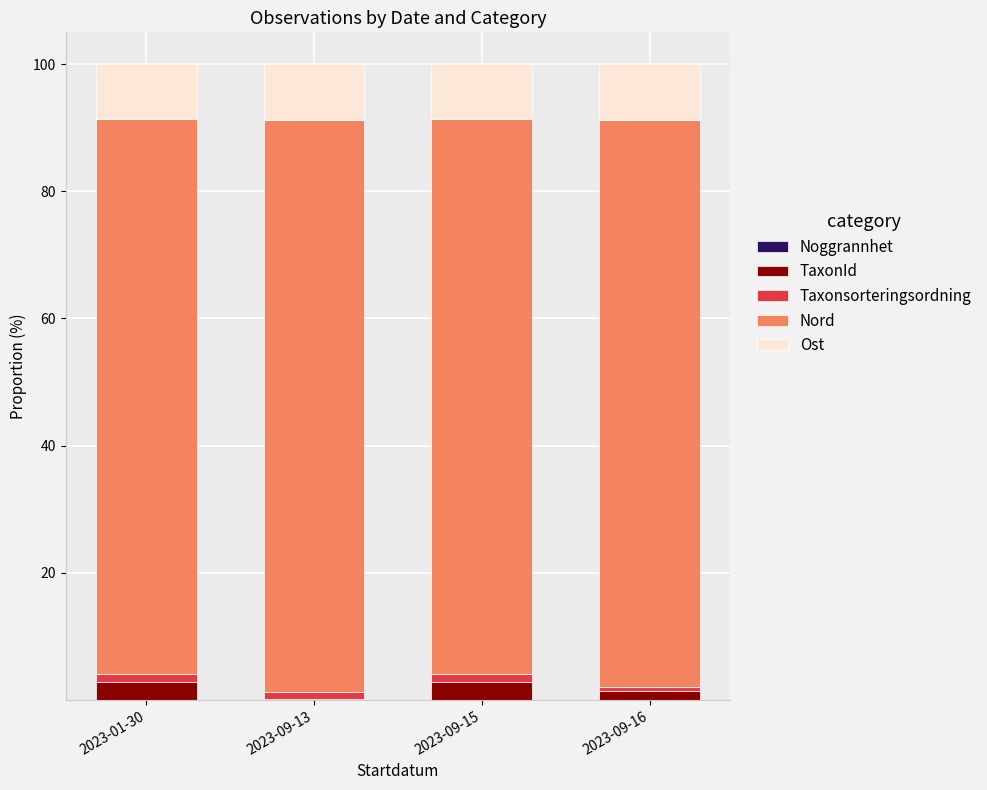

Which series has the widest spread of values?

TaxonId